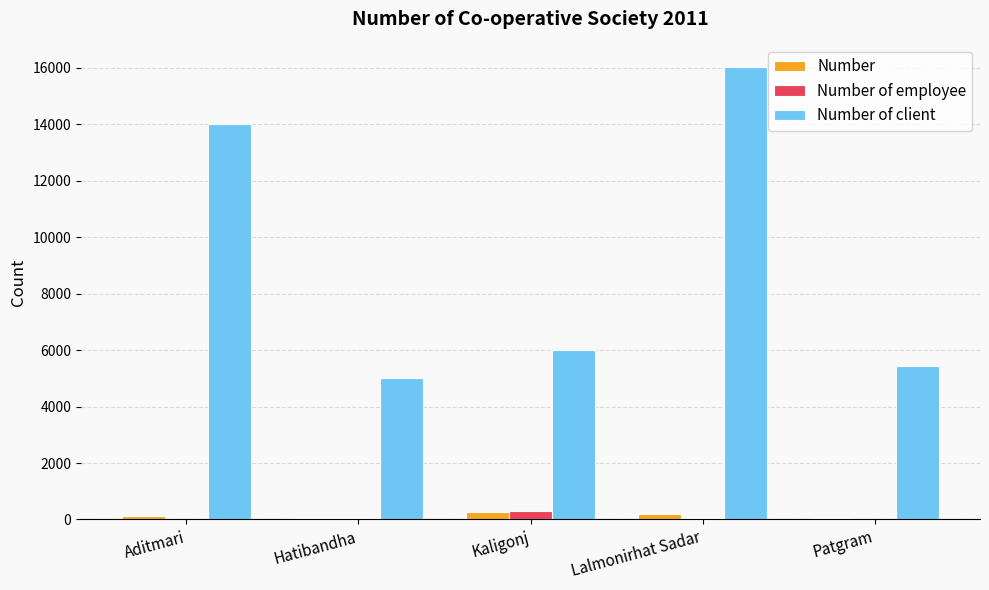

How many data points does each series have?

5